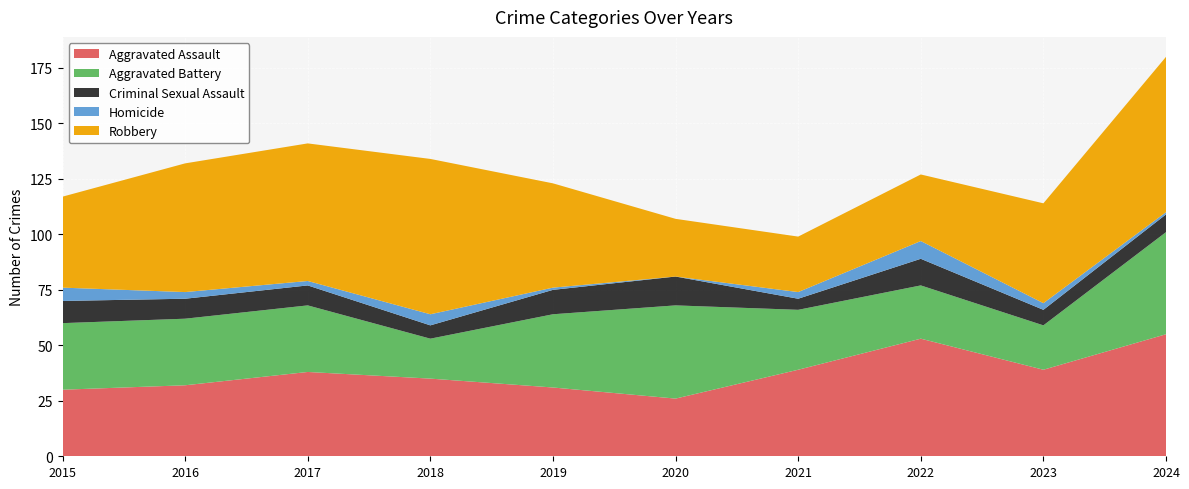

Reading left to right, transcribe all the data shown in this chart.

Aggravated Assault: 2015=30	2016=32	2017=38	2018=35	2019=31	2020=26	2021=39	2022=53	2023=39	2024=55
Aggravated Battery: 2015=30	2016=30	2017=30	2018=18	2019=33	2020=42	2021=27	2022=24	2023=20	2024=46
Criminal Sexual Assault: 2015=10	2016=9	2017=9	2018=6	2019=11	2020=13	2021=5	2022=12	2023=7	2024=8
Homicide: 2015=6	2016=3	2017=2	2018=5	2019=1	2020=0	2021=3	2022=8	2023=3	2024=1
Robbery: 2015=41	2016=58	2017=62	2018=70	2019=47	2020=26	2021=25	2022=30	2023=45	2024=70